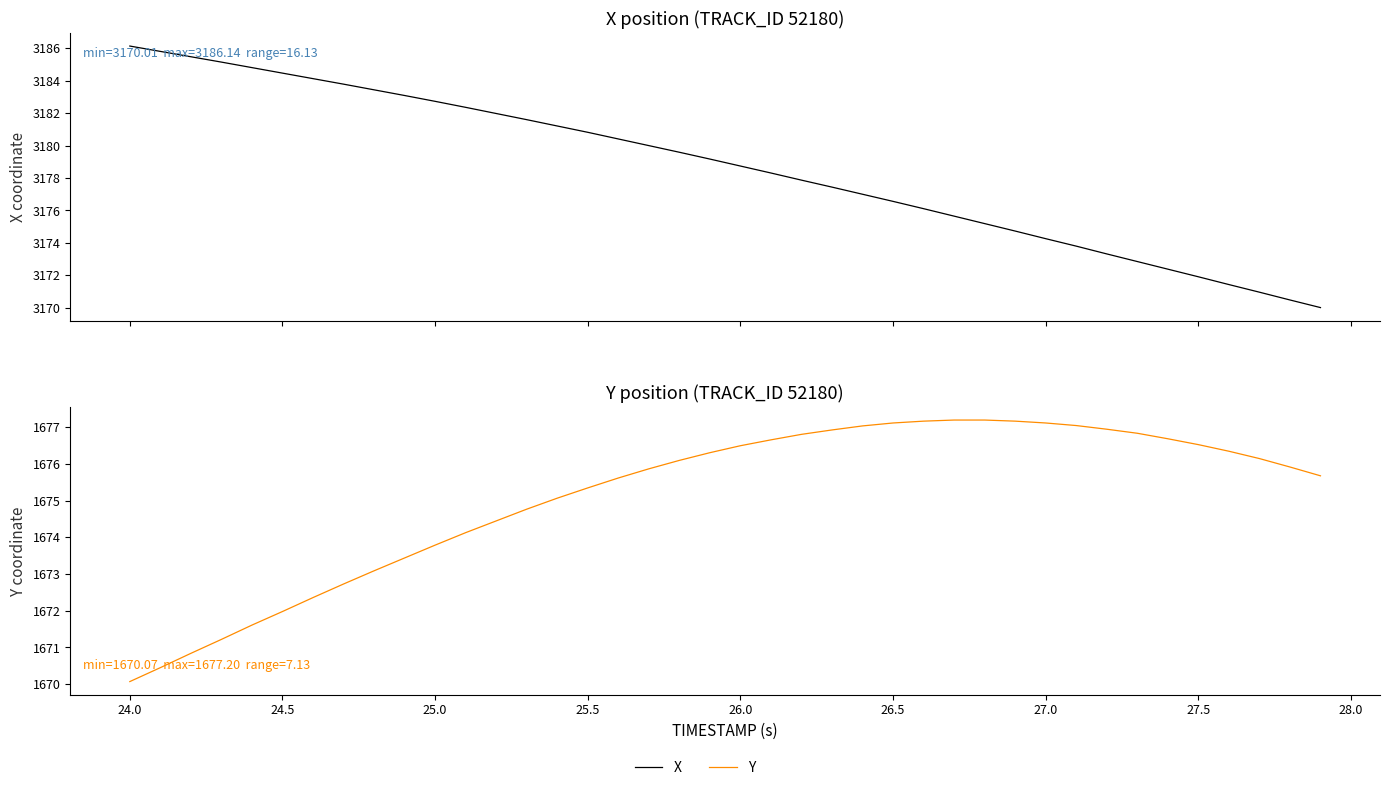

The value of Y at 27.5 is 1091.5. True or false?

False